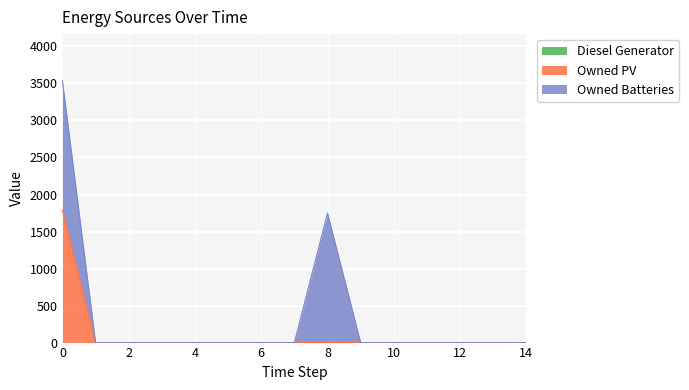

Rank the categories by Diesel Generator value from highest to lowest.

0, 1, 2, 3, 4, 5, 6, 7, 8, 9, 10, 11, 12, 13, 14